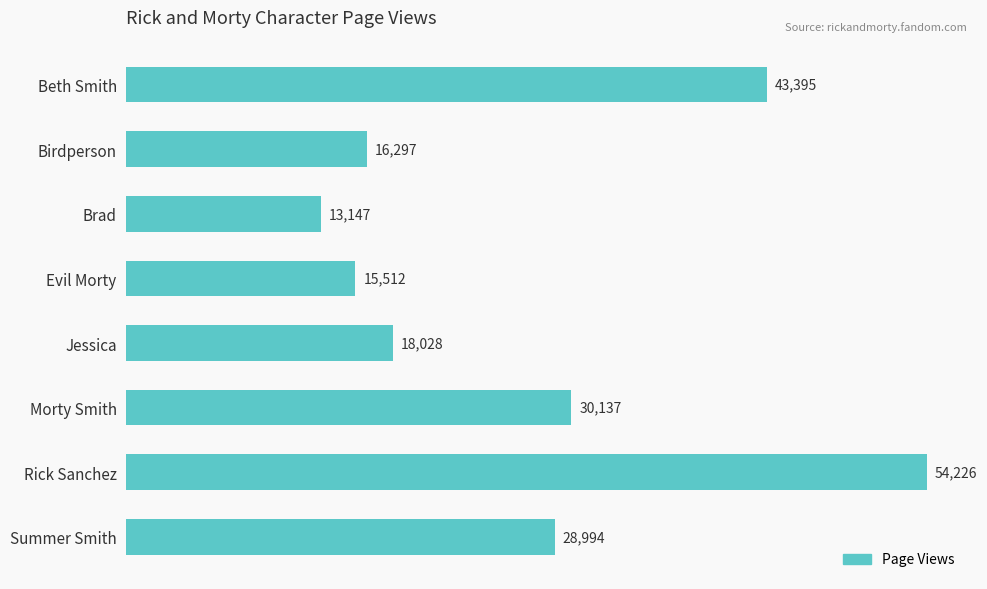

What is the change in value from Beth Smith to Summer Smith?

-14401